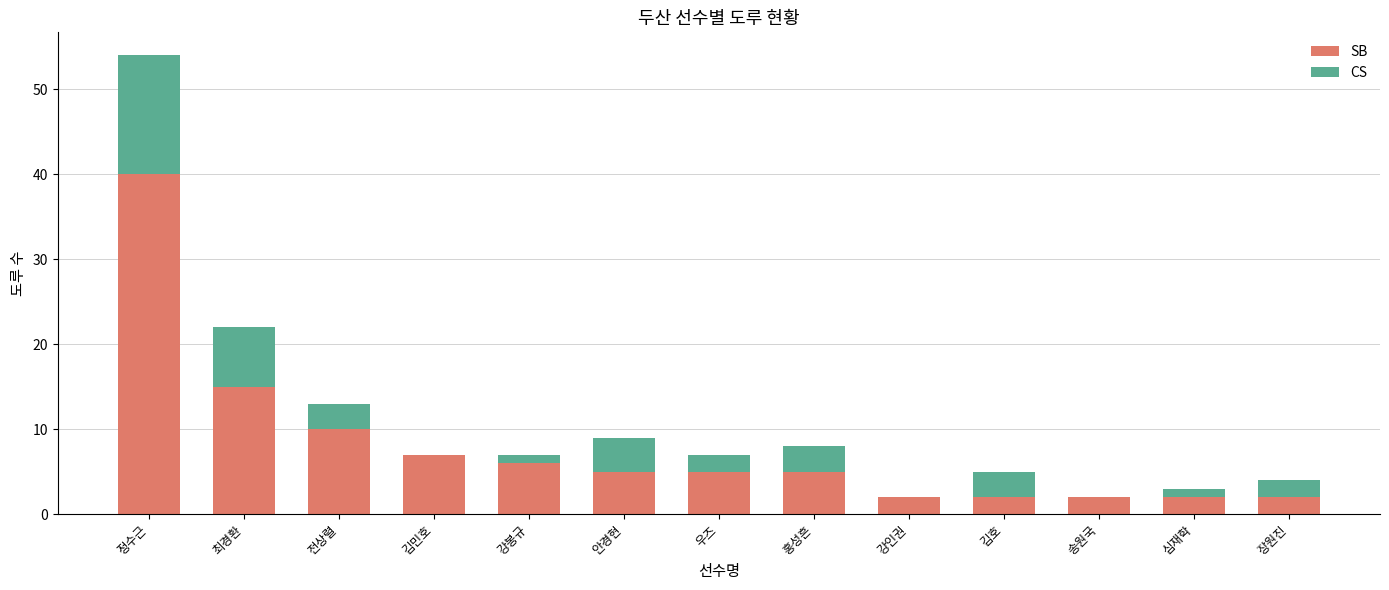

Where is SB nearest to the value 21?

최경환